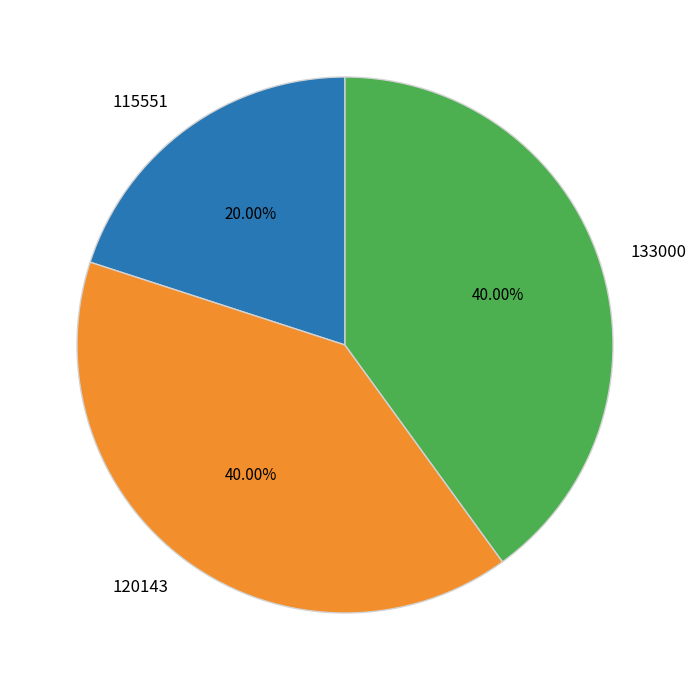

Approximately how many times larger is the value at 120143 compared to 115551?

2.0